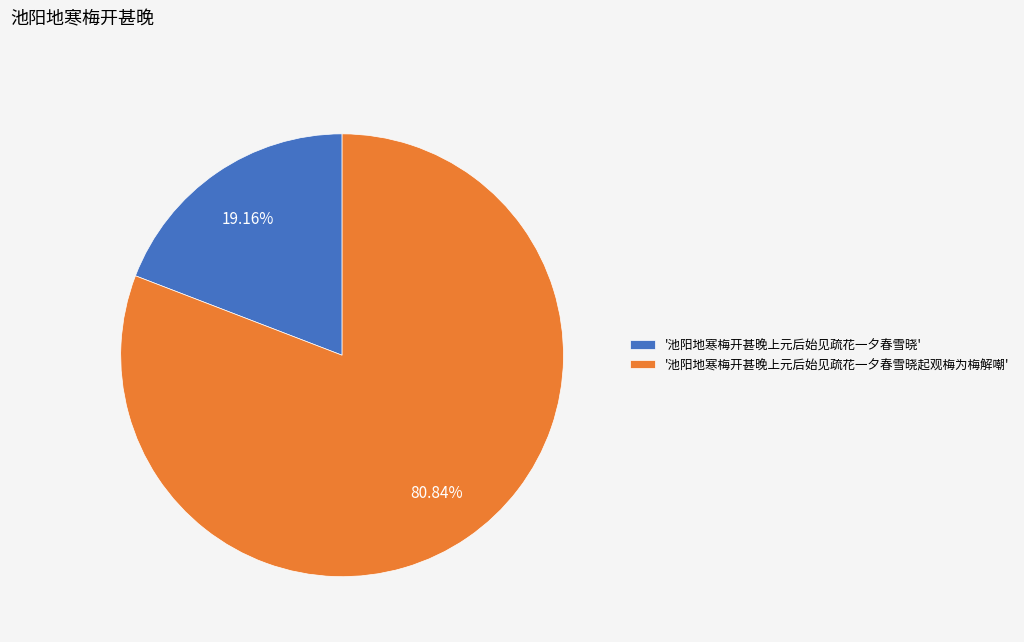

Is there a majority slice in this chart?

Yes